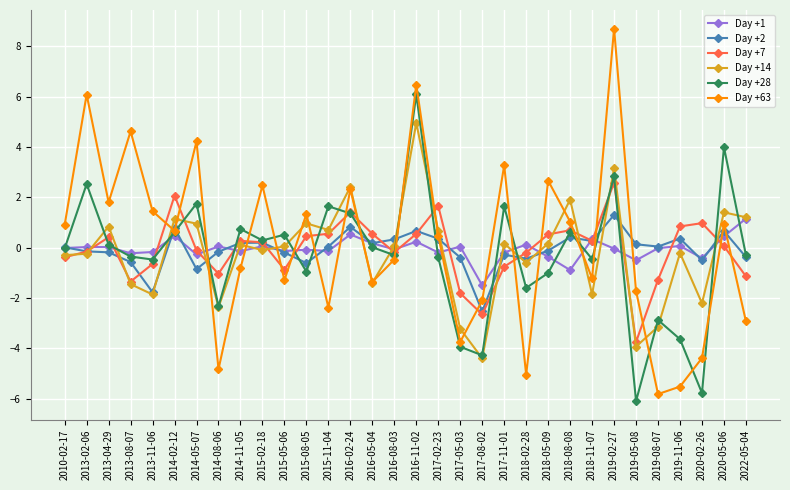

What is the label of the 26th point from the right?

2014-05-07